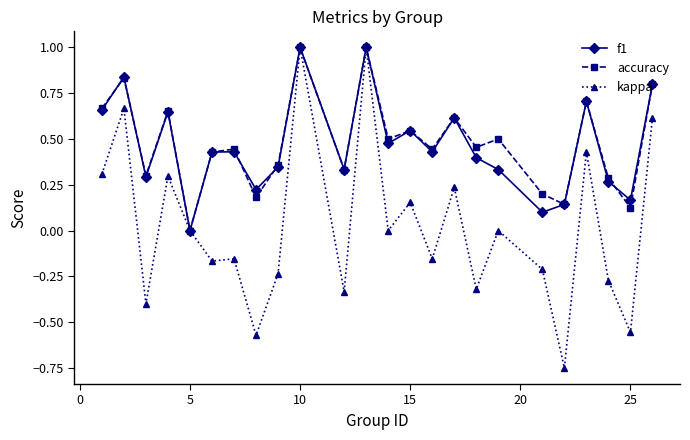

What is the maximum value shown in the chart?

1.0